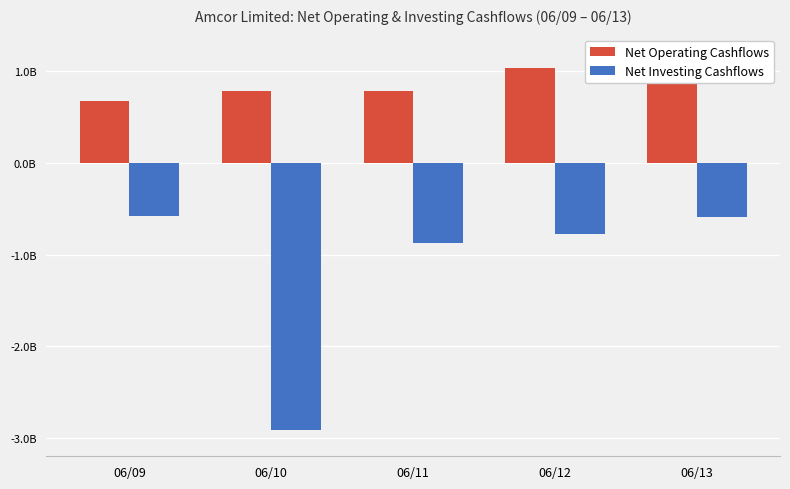

At which label does Net Operating Cashflows reach its minimum?

06/09